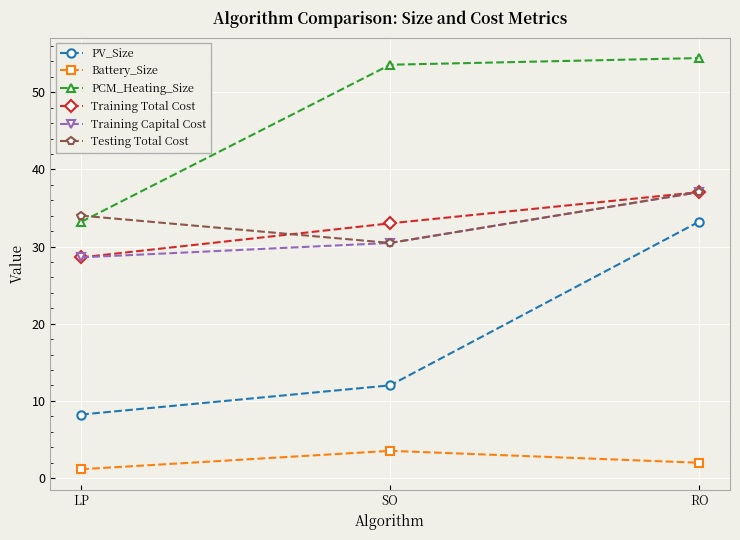

At how many categories does at least one series exceed 31?

3